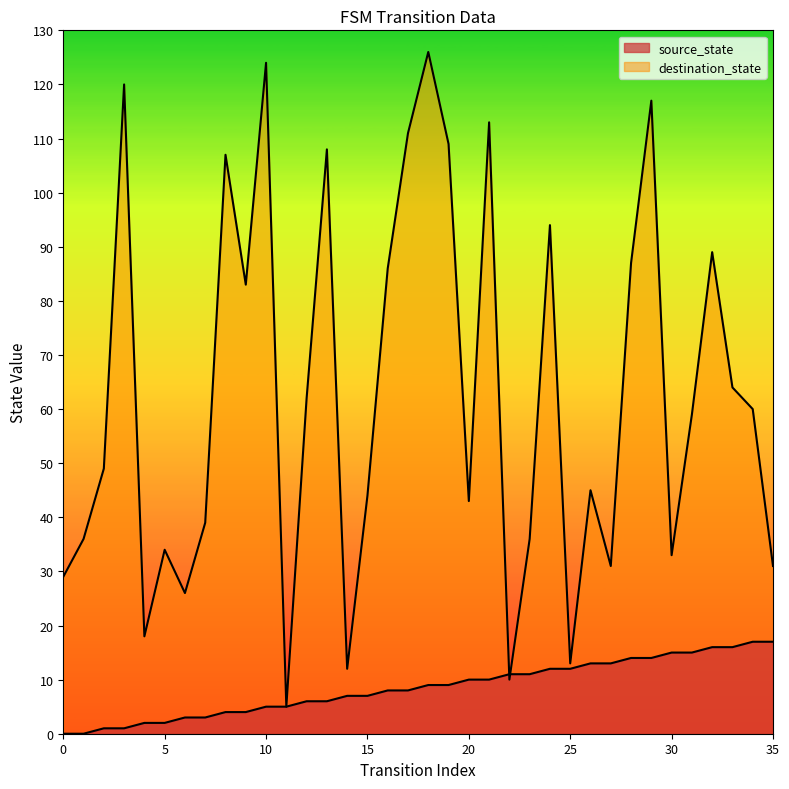

Which category has the highest value in the source_state series?

34